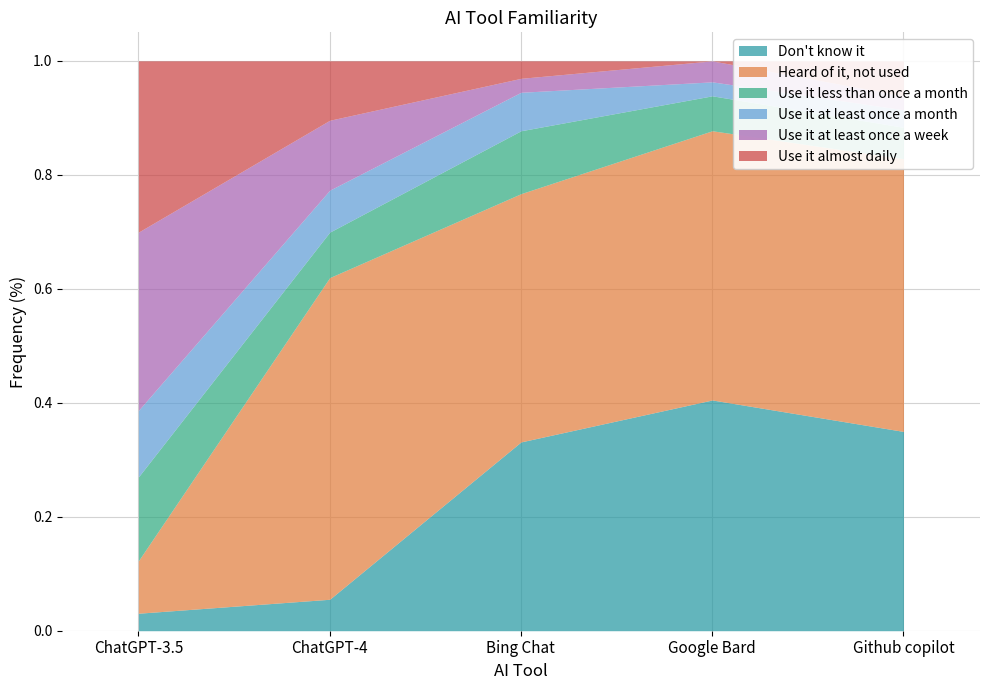

What is the sum of the Heard of it, not used values at Google Bard and Bing Chat?

0.9